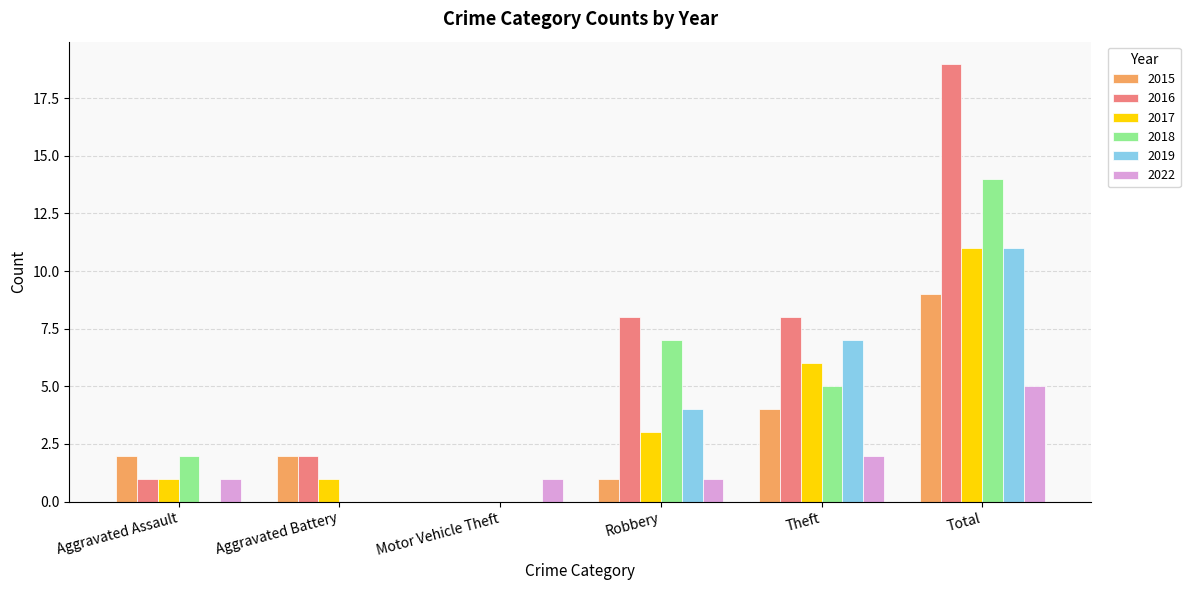

Which label corresponds to the largest value in the chart?

Total